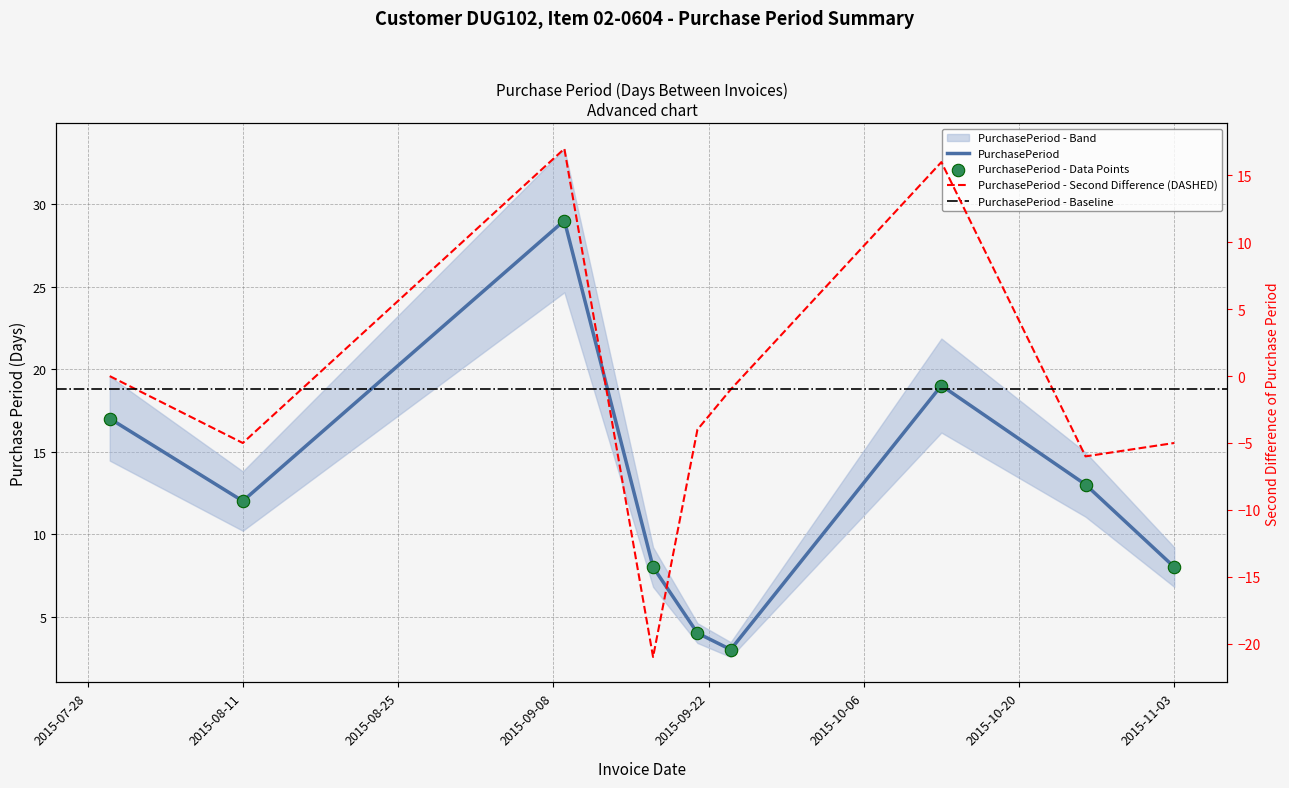

What is the change in value from 2015-08-11 to 2015-09-21?

-8